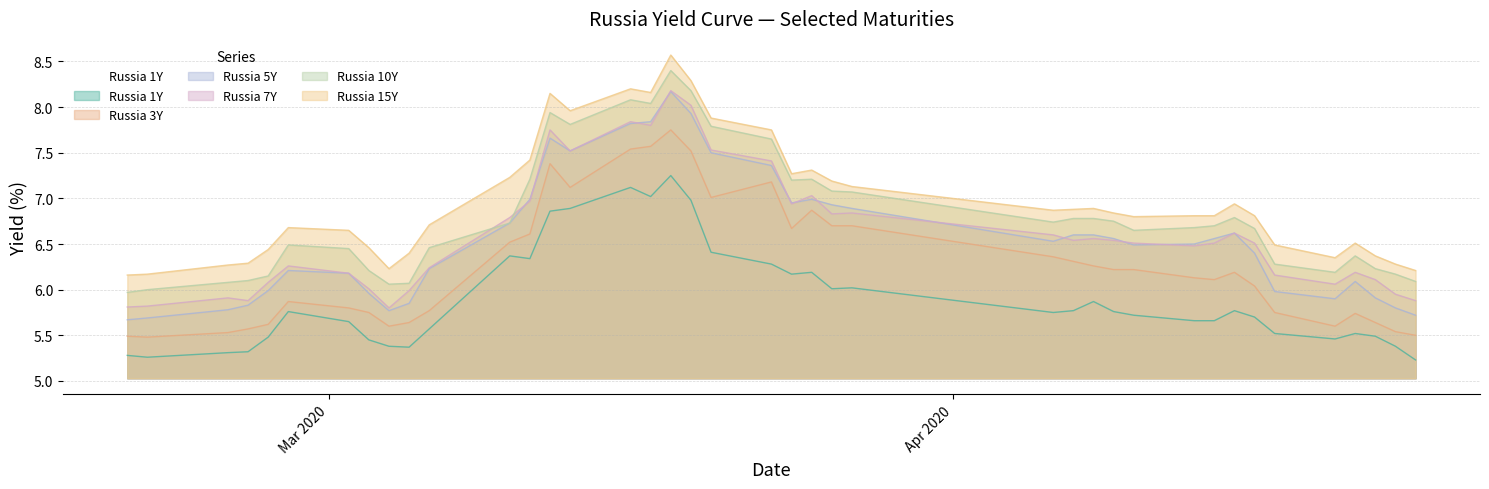

Which series has the largest range (max minus min)?

Russia 5Y